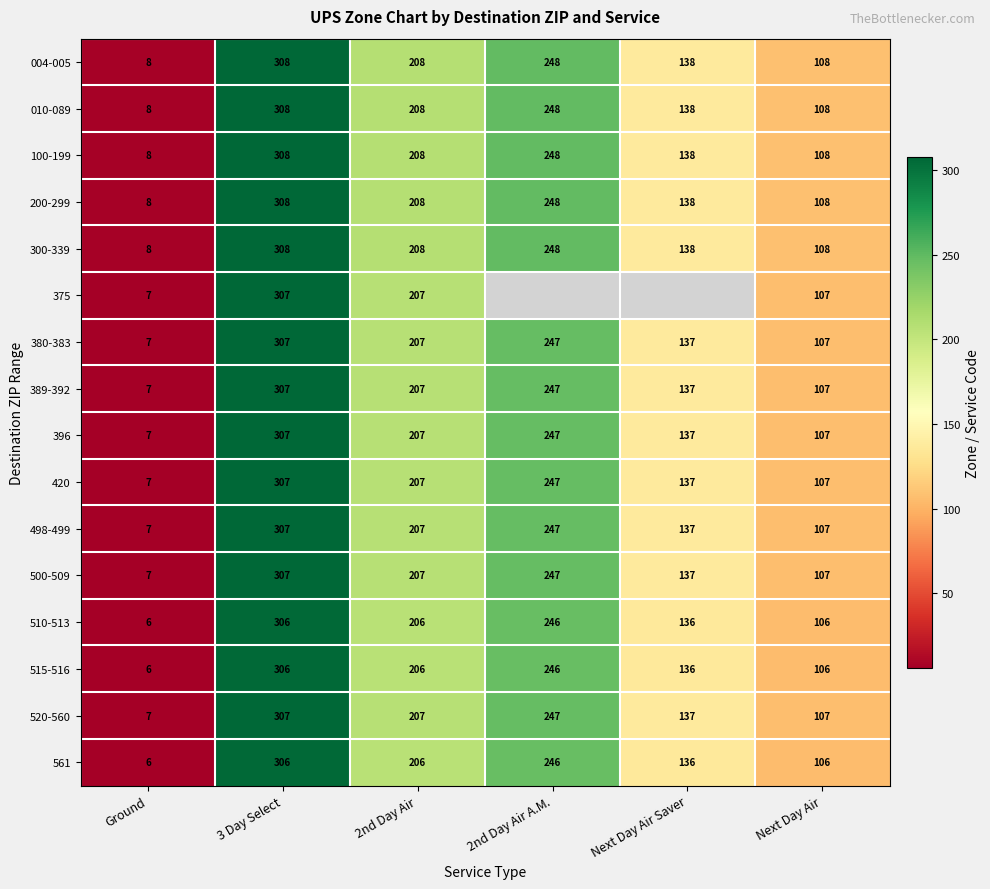

The 375 series shows 307 at 3 Day Select. True or false?

True